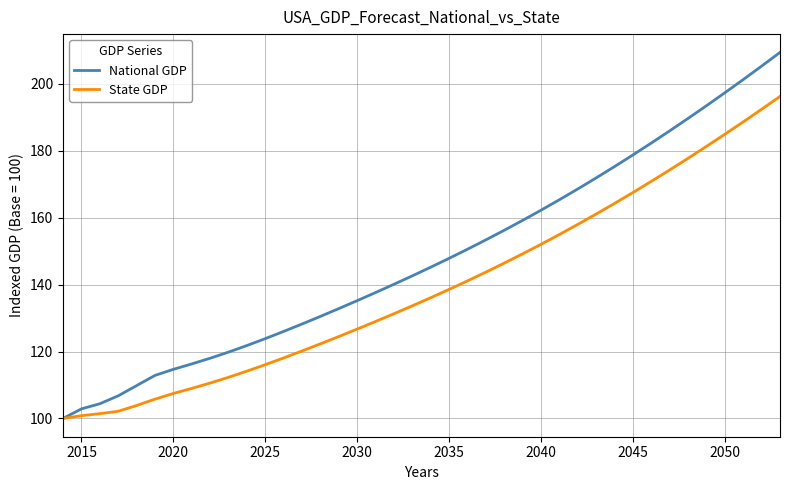

What are all the series names shown in the legend?

National GDP, State GDP